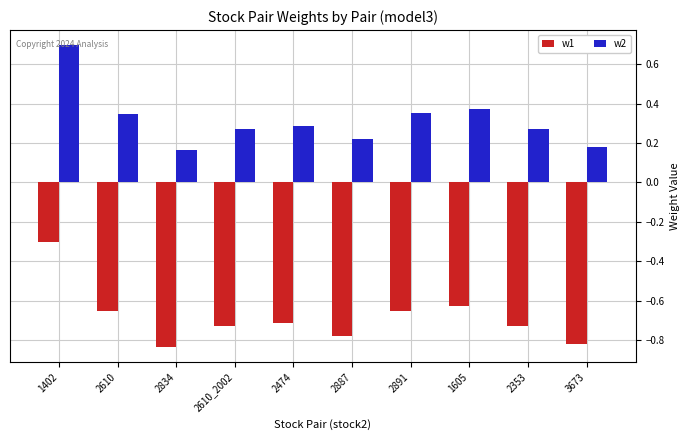

True or false: w1 has a value of -0.7 at 2353.

True